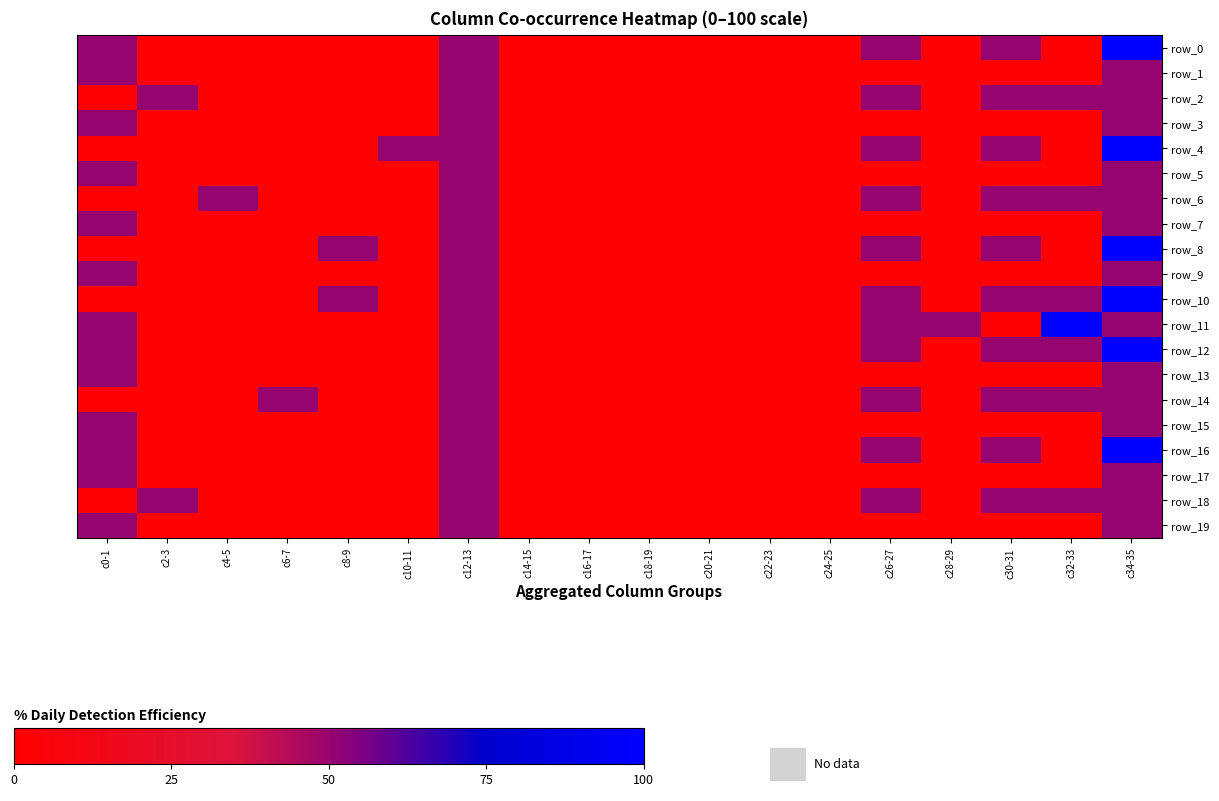

The value of row_3 at c26-27 is 0. True or false?

True